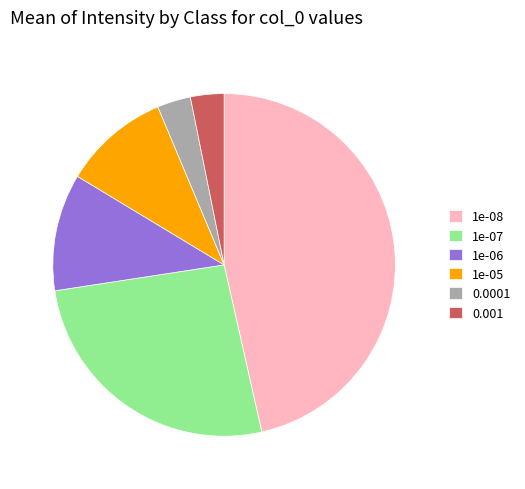

True or false: 0.001 accounts for 3% of the total.

True